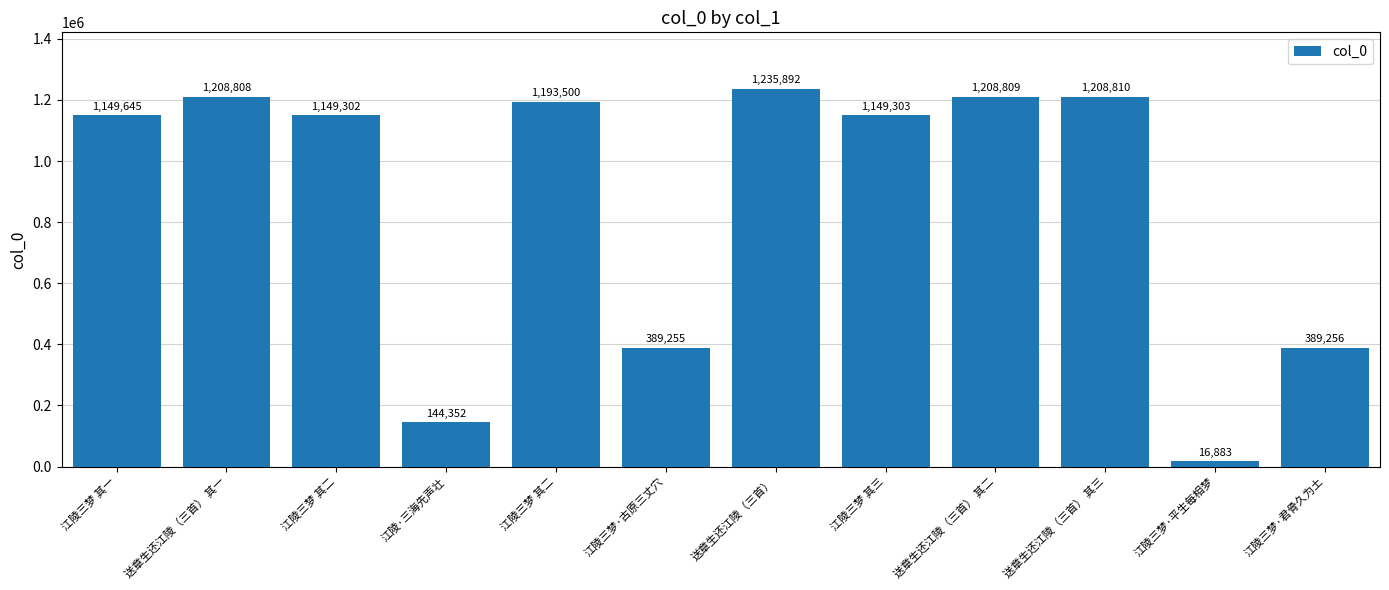

Rank the categories by value from highest to lowest.

送章生还江陵（三首）, 送章生还江陵（三首） 其三, 送章生还江陵（三首） 其二, 送章生还江陵（三首） 其一, 江陵三梦 其二, 江陵三梦 其一, 江陵三梦 其三, 江陵三梦 其二, 江陵三梦·君骨久为土, 江陵三梦·古原三丈穴, 江陵·三海先声壮, 江陵三梦·平生每相梦